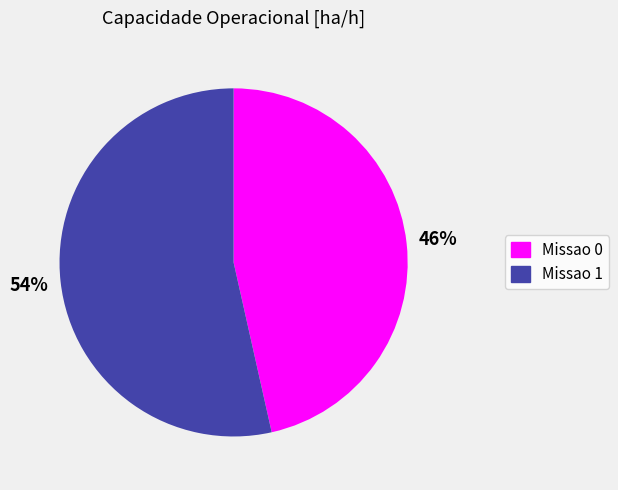

What is the largest slice in the pie chart?

Missao 1